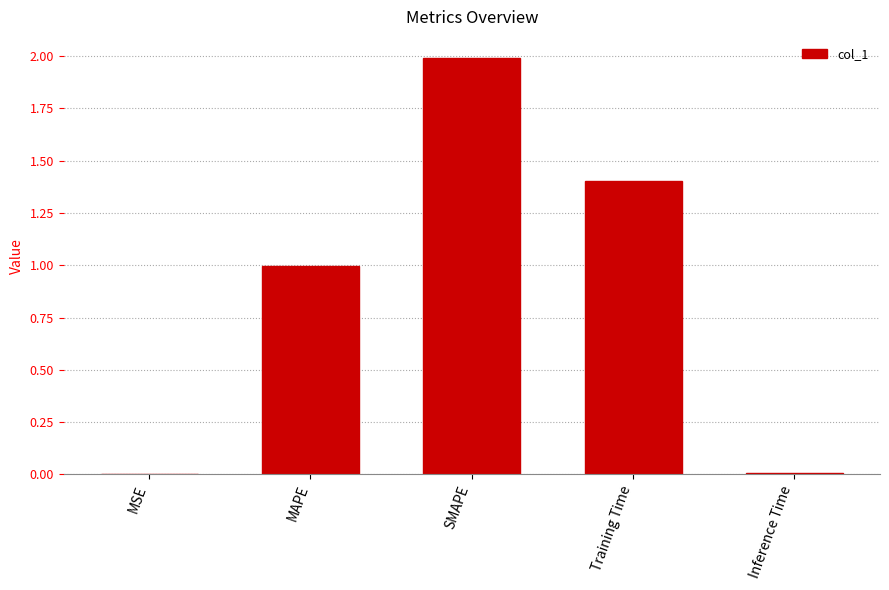

The chart shows a value of 0.0 at MSE. True or false?

True